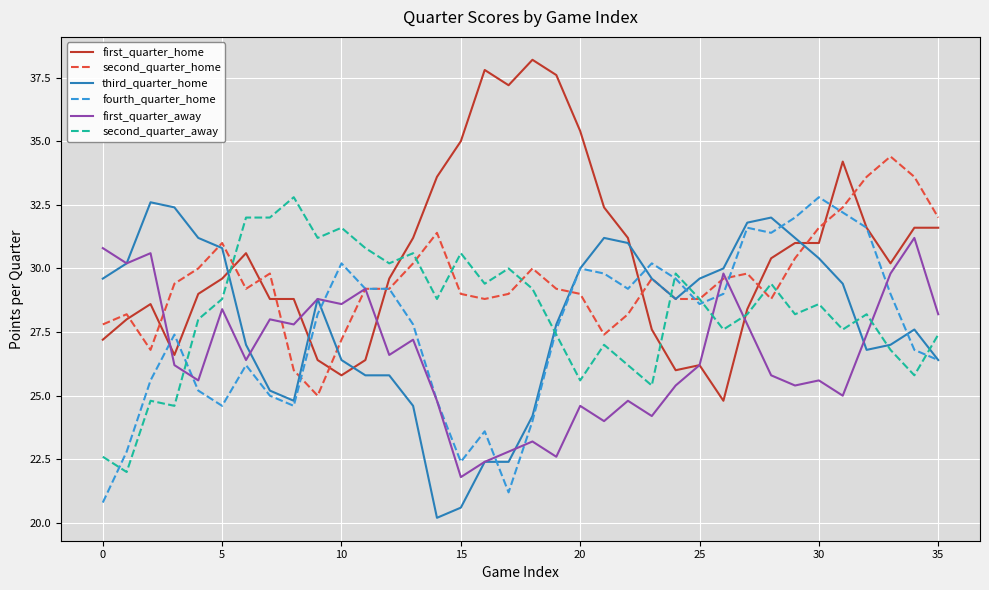

What is the average value of the first_quarter_away series?

26.6